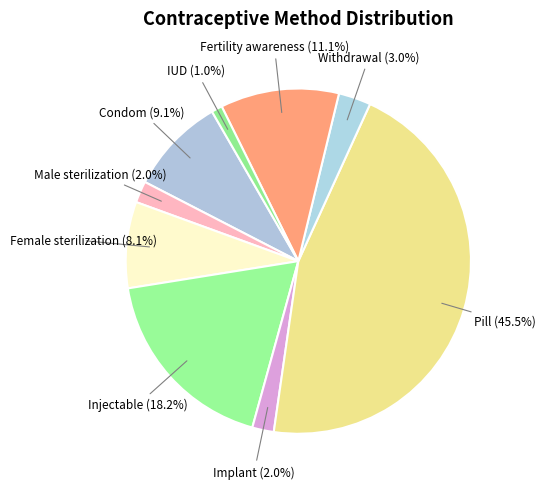

Combined, do IUD and Female sterilization account for over 50%?

No